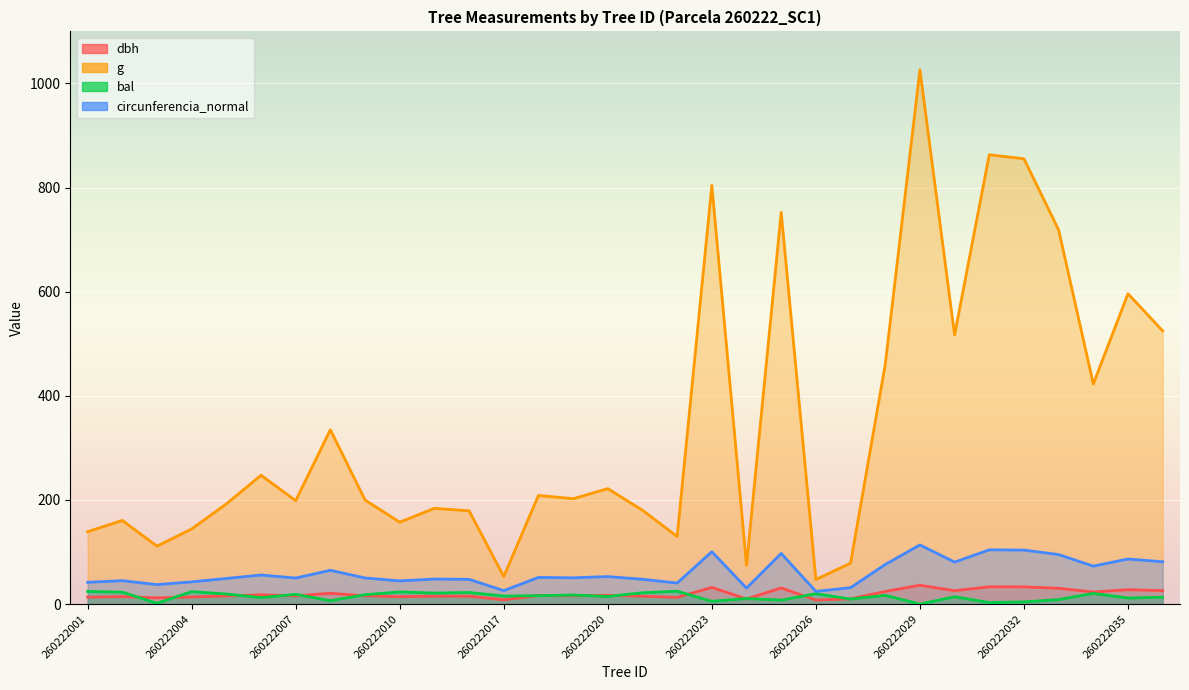

How many lines are shown in the chart?

4